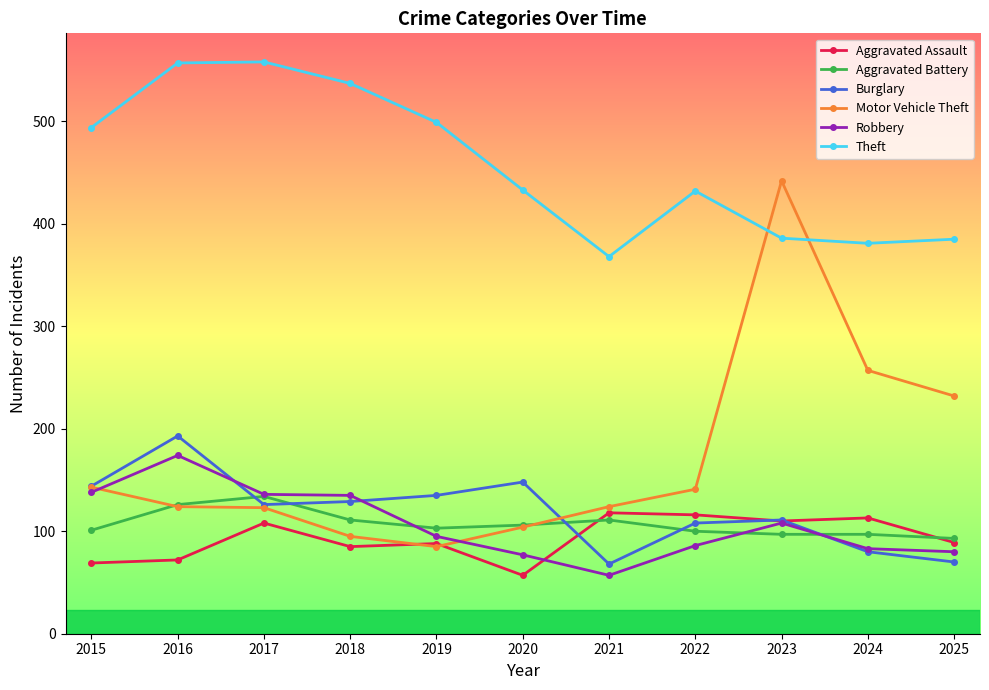

Where do Aggravated Assault and Burglary first cross each other?

2020 and 2021